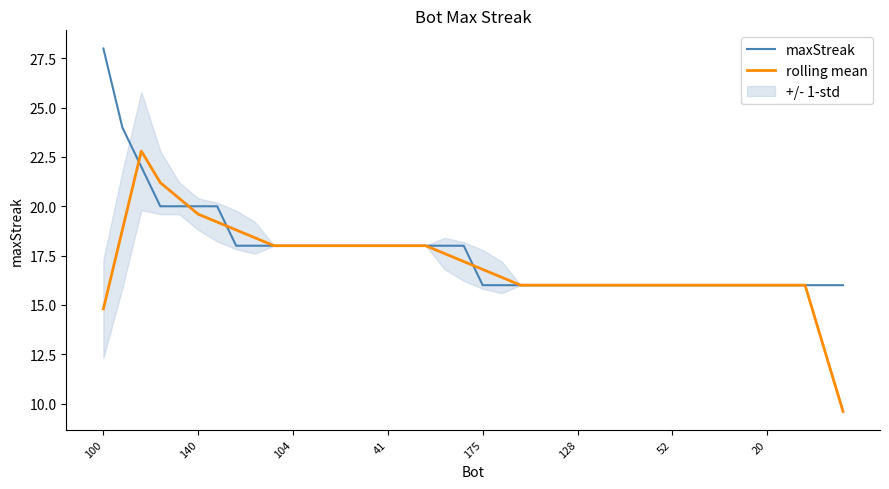

Which category has the highest value across all series?

100